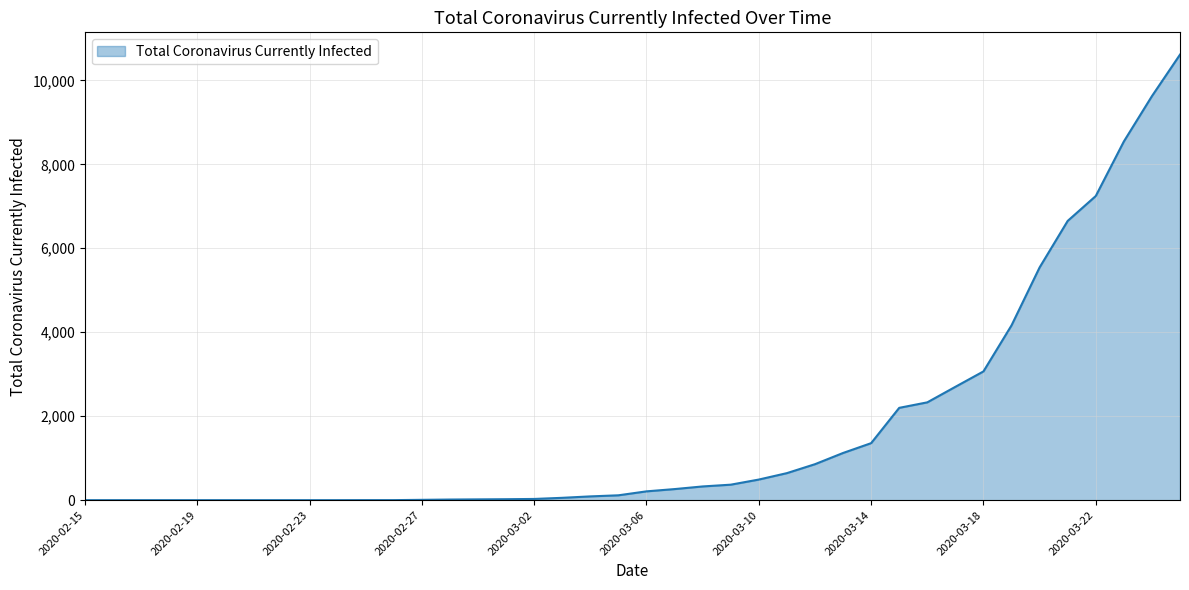

What is the greatest value displayed?

10613